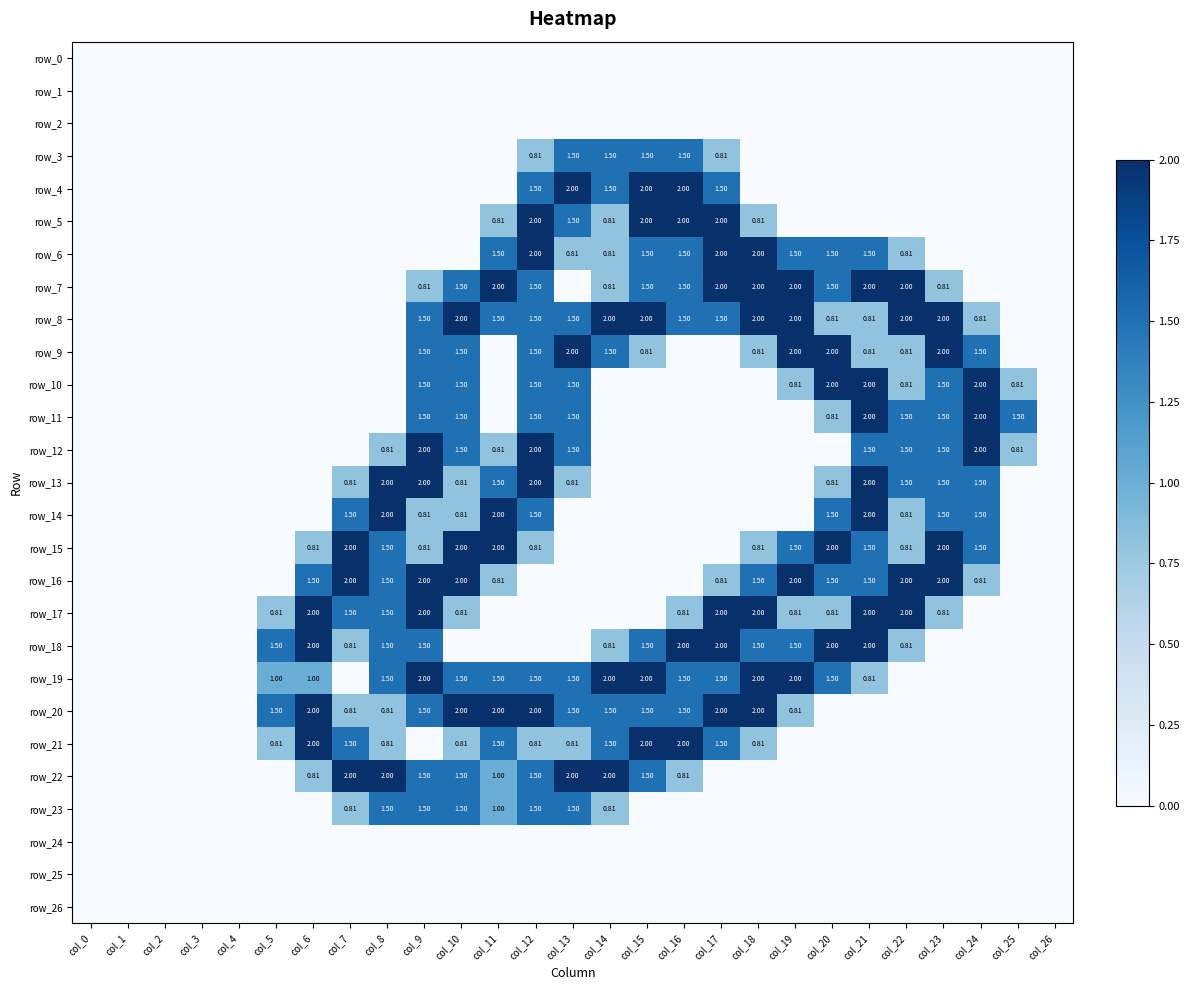

Rank the series at col_12 from lowest to highest value.

row_0, row_1, row_2, row_16, row_17, row_18, row_24, row_25, row_26, row_3, row_15, row_21, row_4, row_7, row_8, row_9, row_10, row_11, row_14, row_19, row_22, row_23, row_5, row_6, row_12, row_13, row_20